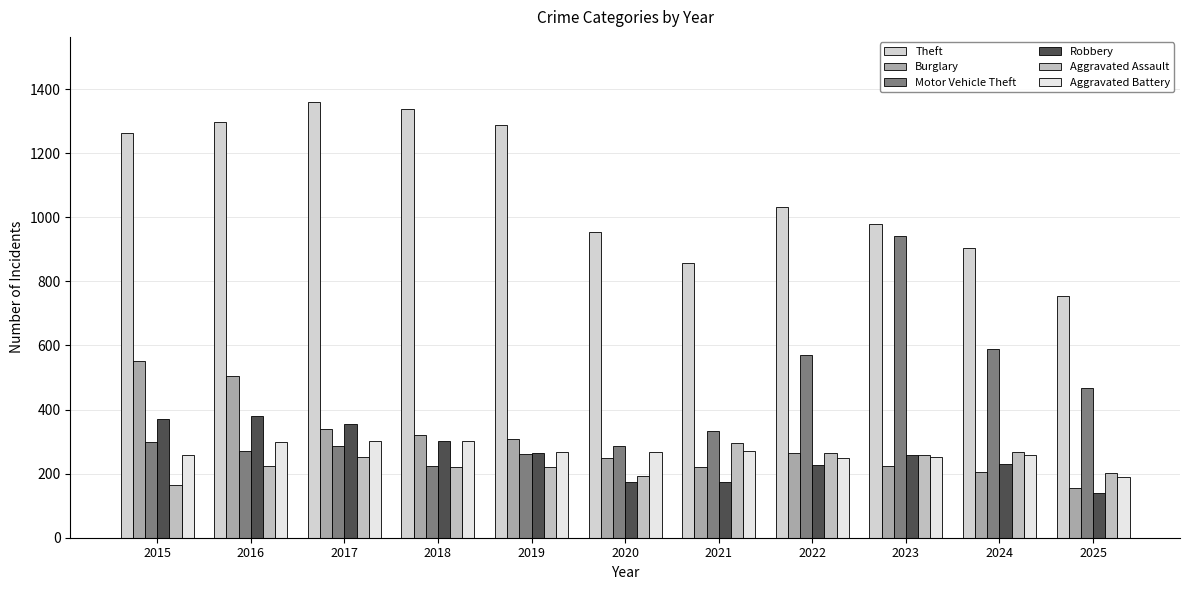

At which label does Motor Vehicle Theft first exceed 299?

2021